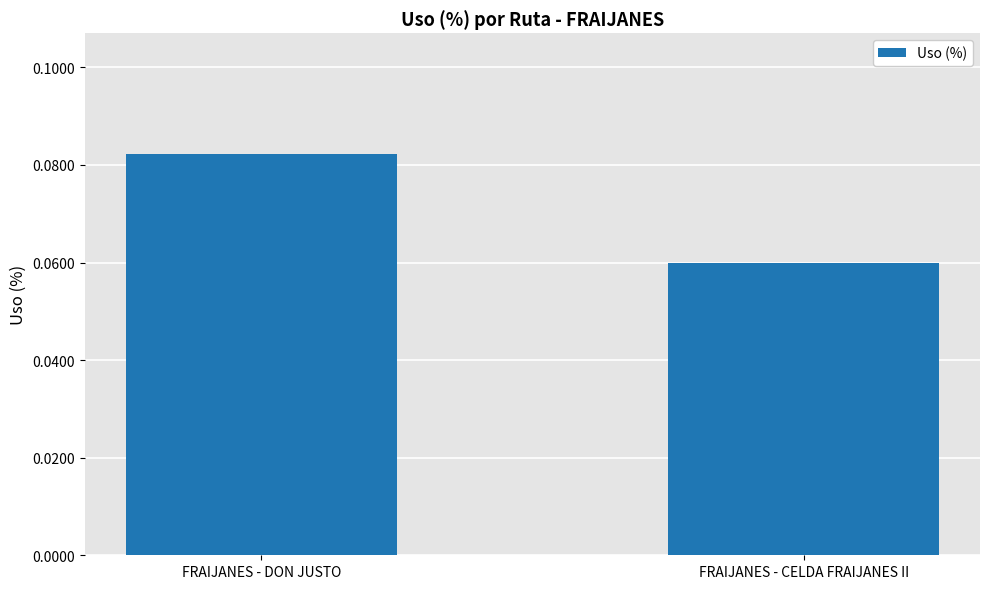

List the labels in order of value, smallest first.

FRAIJANES - CELDA FRAIJANES II, FRAIJANES - DON JUSTO